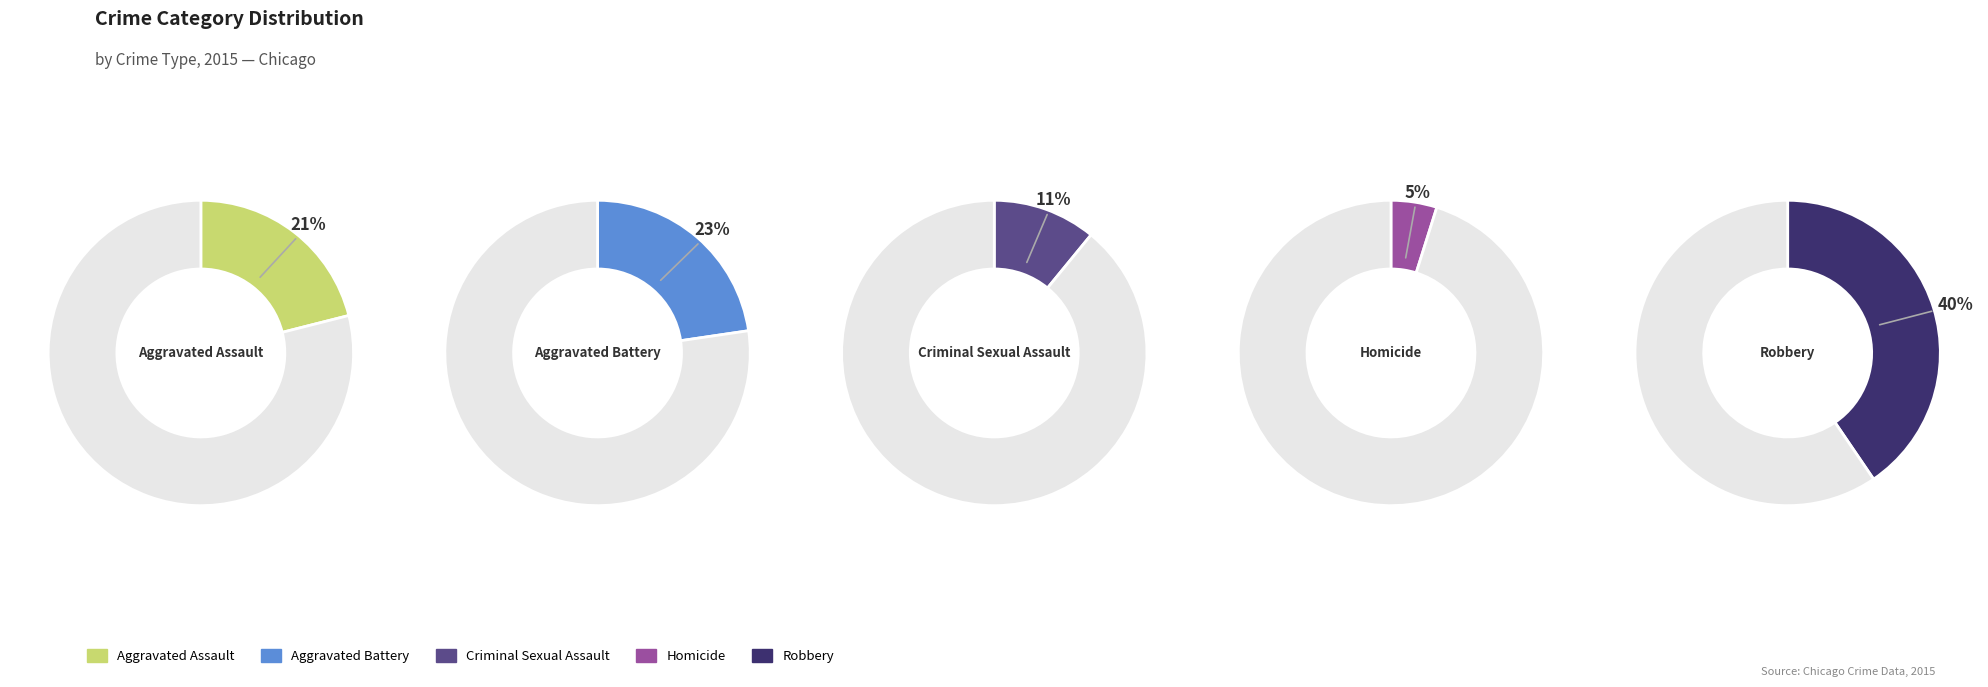

Which category has the smallest portion of the pie?

Homicide